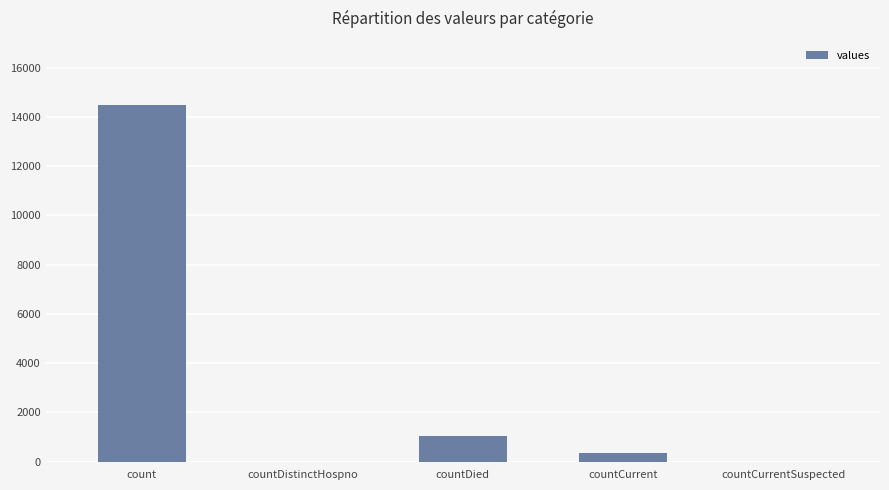

What is the maximum value shown in the chart?

14488